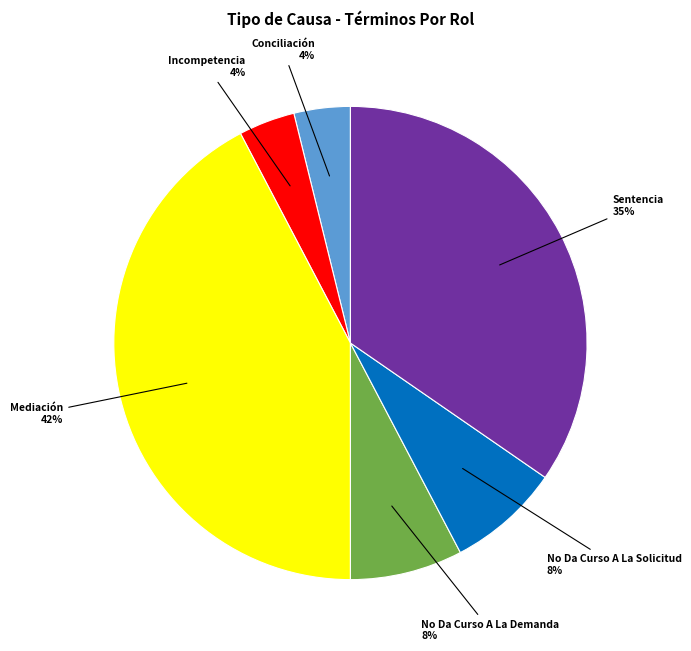

Combined, do Conciliación and No Da Curso A La Demanda account for over 50%?

No